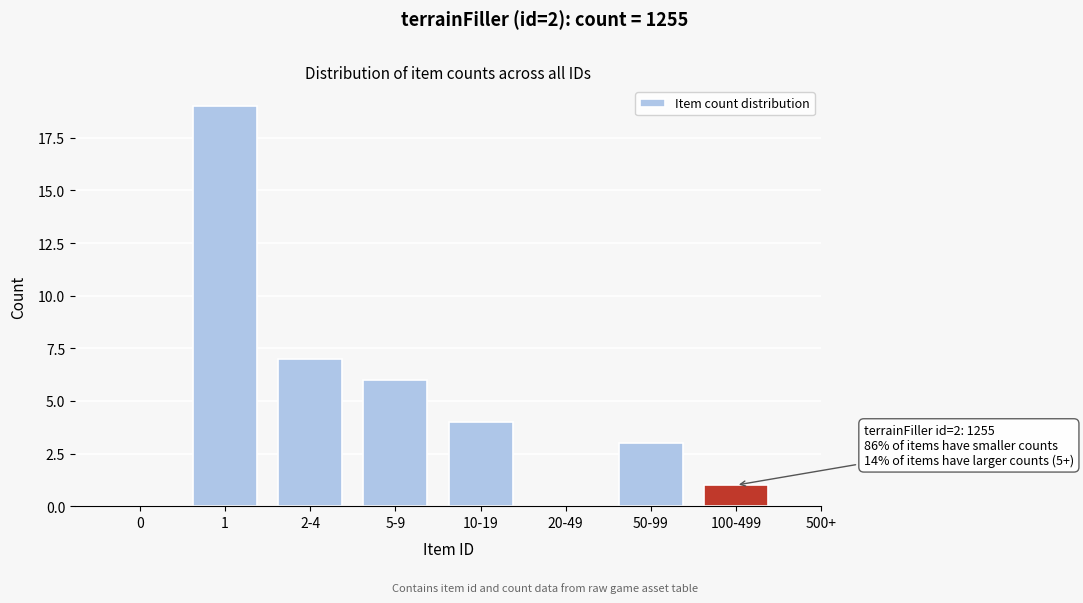

Reading right to left, list all the values displayed in this chart.

100-499=1	50-99=3	20-49=0	10-19=4	5-9=6	2-4=7	1=19	0=0